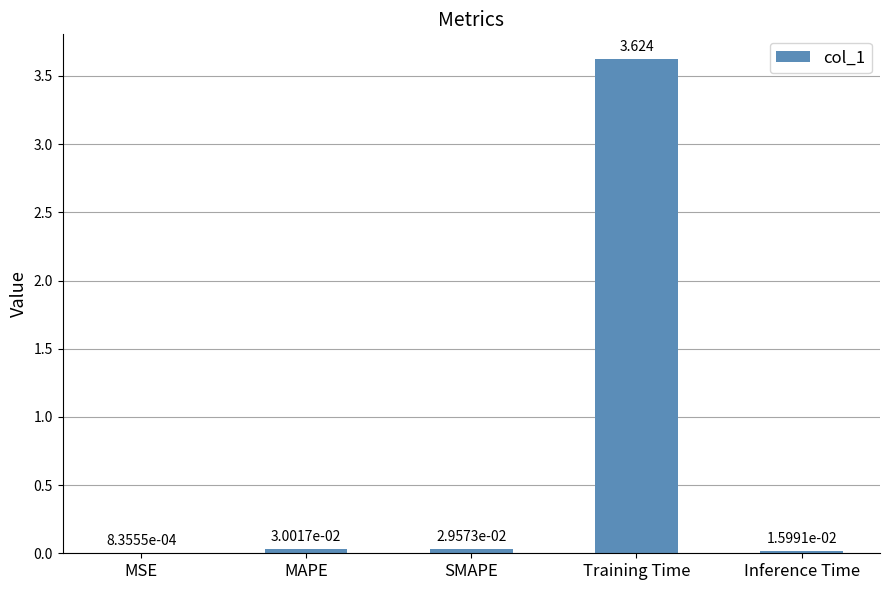

At which label is the value closest to 1?

MAPE